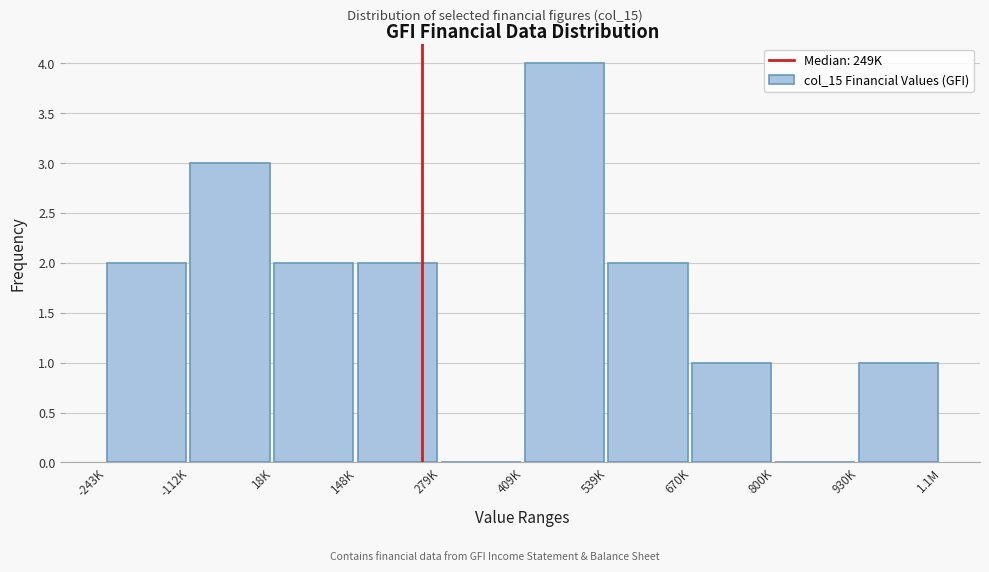

Reading left to right, extract all data points from this chart.

-243K=2	-112K=3	18K=2	148K=2	279K=0	409K=4	539K=2	670K=1	800K=0	930K=1